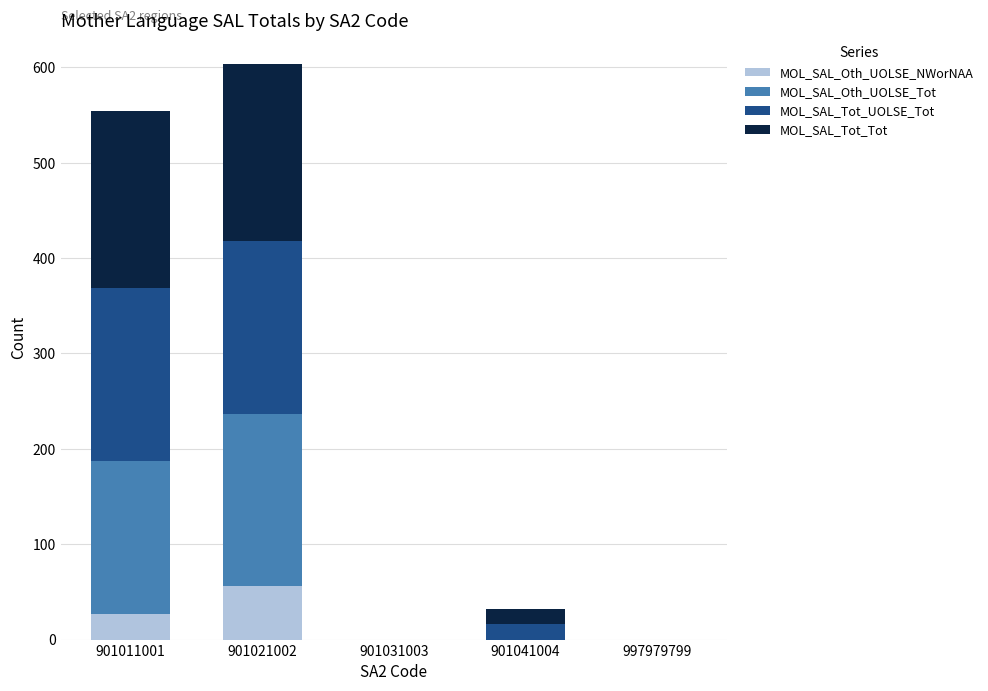

At which label does MOL_SAL_Oth_UOLSE_NWorNAA reach its peak?

901021002